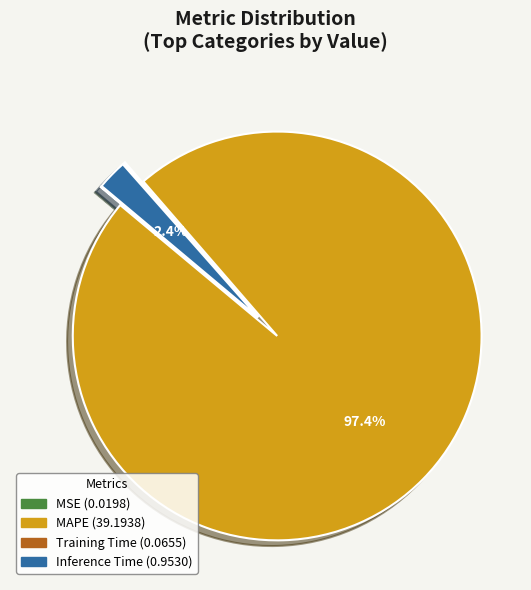

What percentage is the Inference Time slice, to the nearest percent?

2%